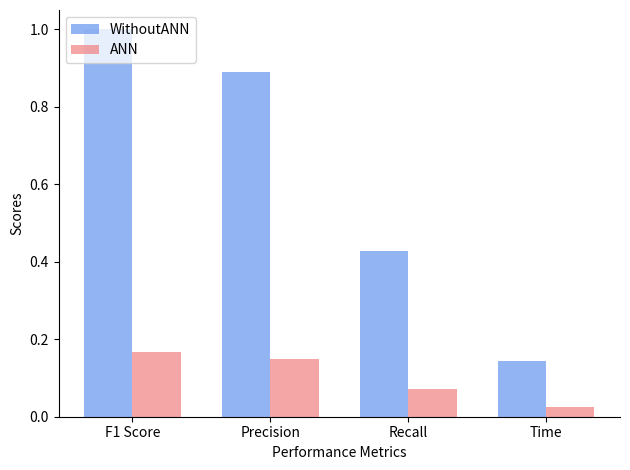

List the series in order of their peak value, lowest first.

ANN, WithoutANN